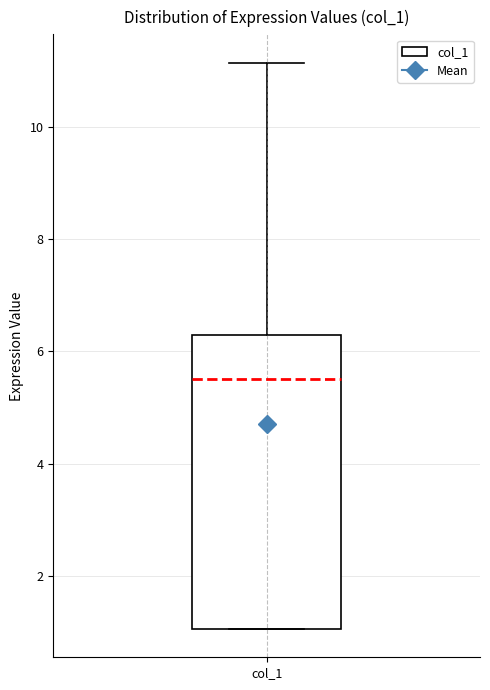

Where does the median line of the box for col_1 sit on the y-axis? The values are not printed on the chart, so give them approximately, as read against the axis.

5.6